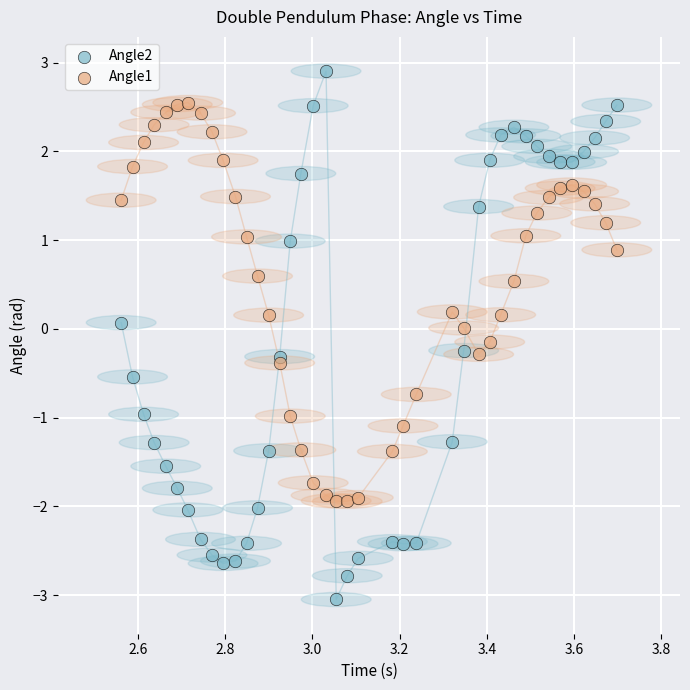

Which series contains the highest Y value?

Angle2